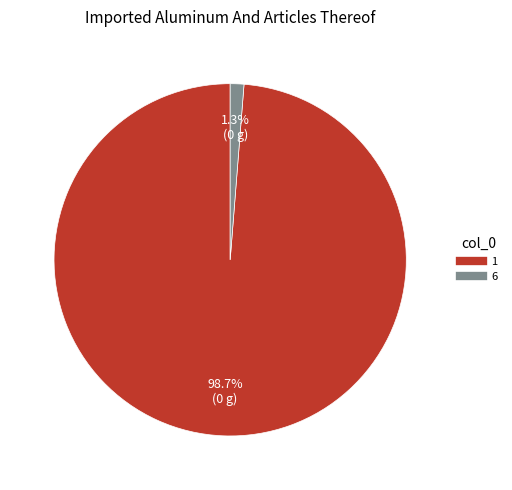

What is the largest slice in the pie chart?

1